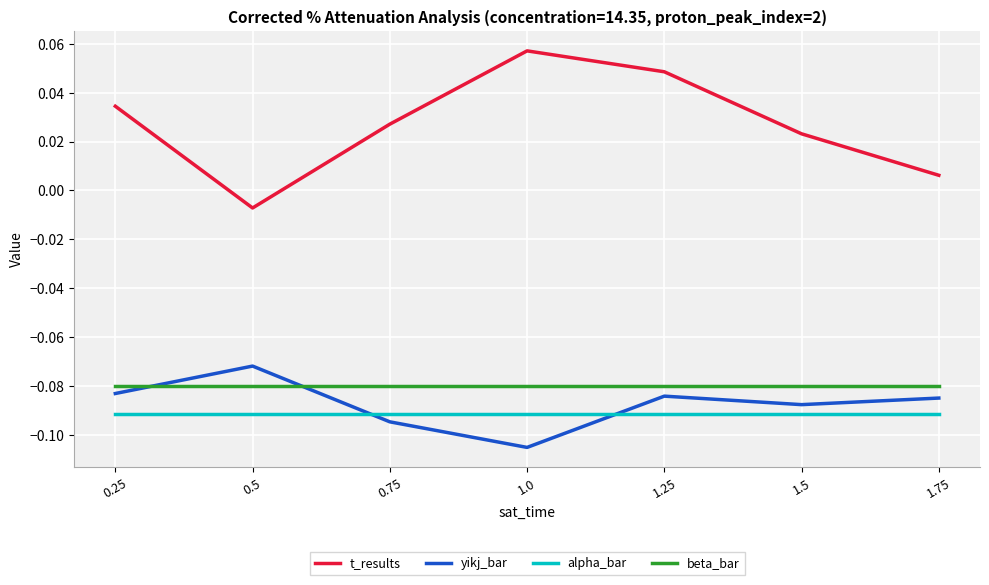

What position from the right is 1.0?

4